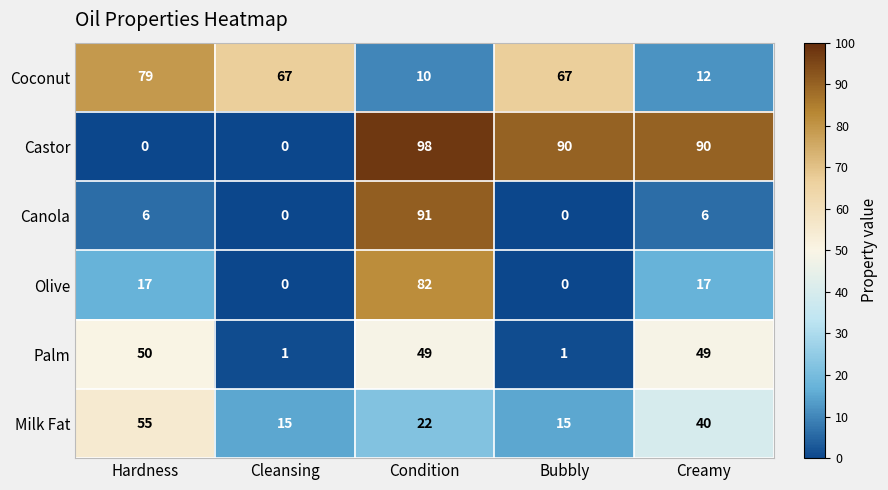

Is the value of Castor at Cleansing greater than the value of Canola at Creamy?

No